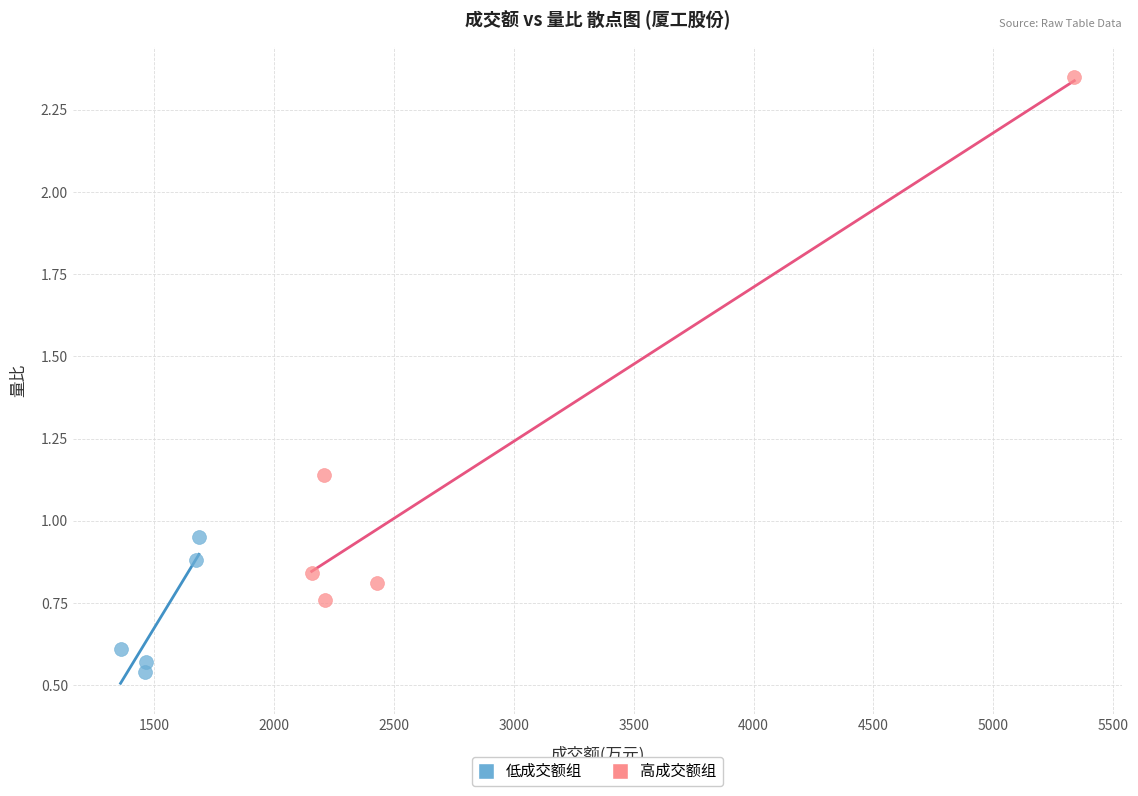

Which series contains the highest Y value?

高成交额组